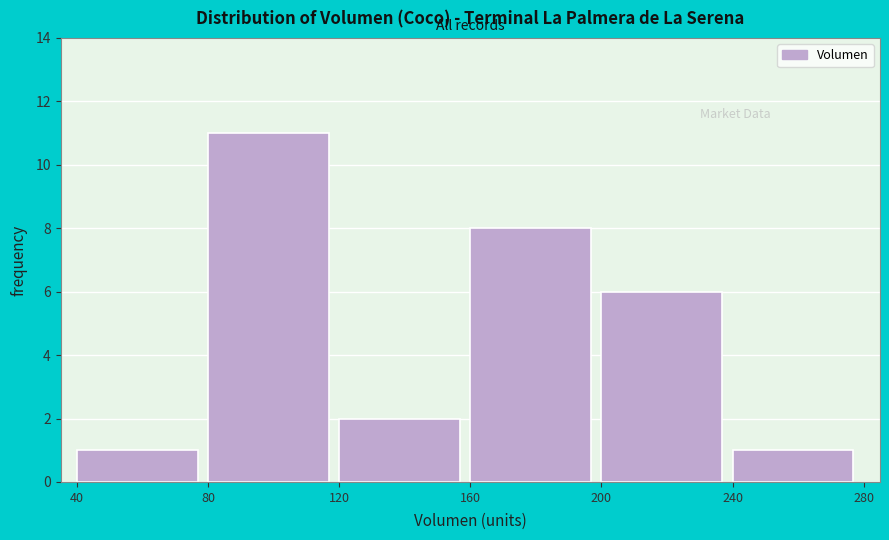

Reading left to right, list every bar in this chart as the range it spans on the x-axis followed by its height. The values are not printed on the chart, so give them approximately, as read against the axis.

40 to 80: 1
80 to 120: 11
120 to 160: 2
160 to 200: 8
200 to 240: 6
240 to 280: 1